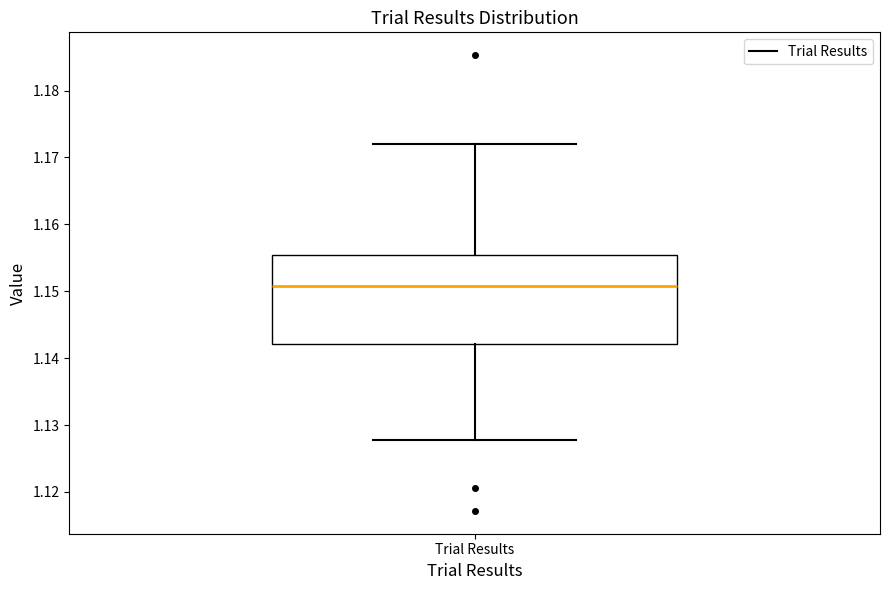

Where does the upper whisker of the box for Trial Results end on the y-axis? The values are not printed on the chart, so give them approximately, as read against the axis.

1.172